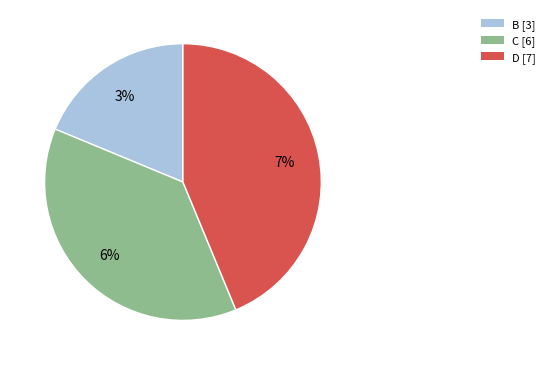

How many slices are in this pie chart?

3